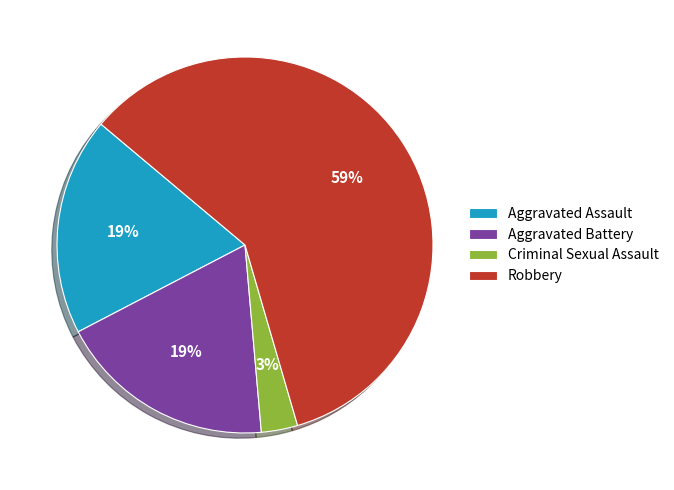

To the nearest percent, what is the difference between the Criminal Sexual Assault and Aggravated Assault slice percentages?

16%